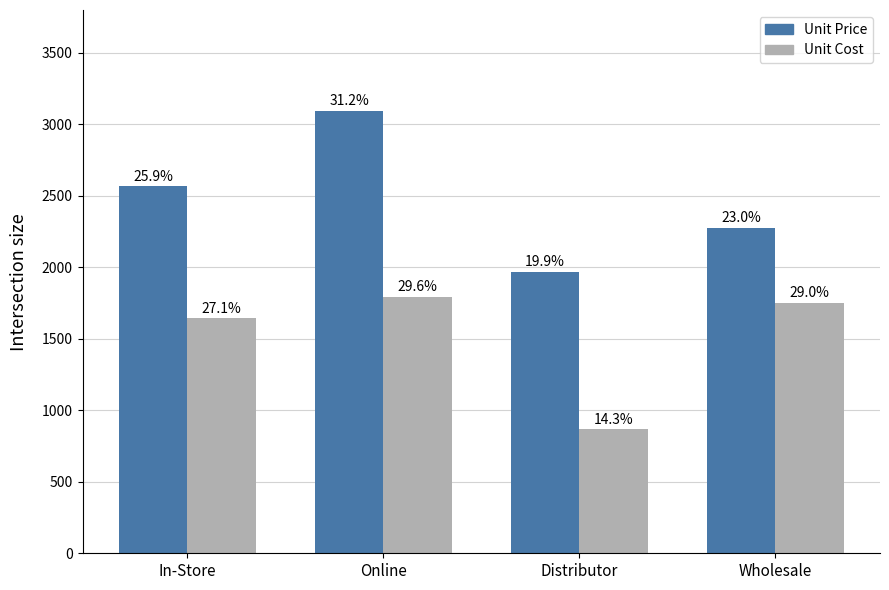

How many bars are there in total?

8